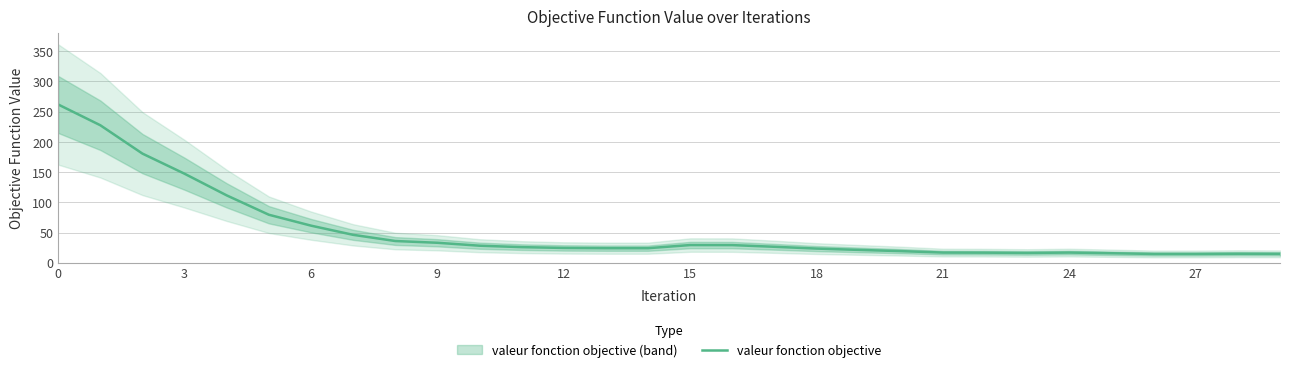

True or false: valeur fonction objective has a value of 407.6 at 0.

False